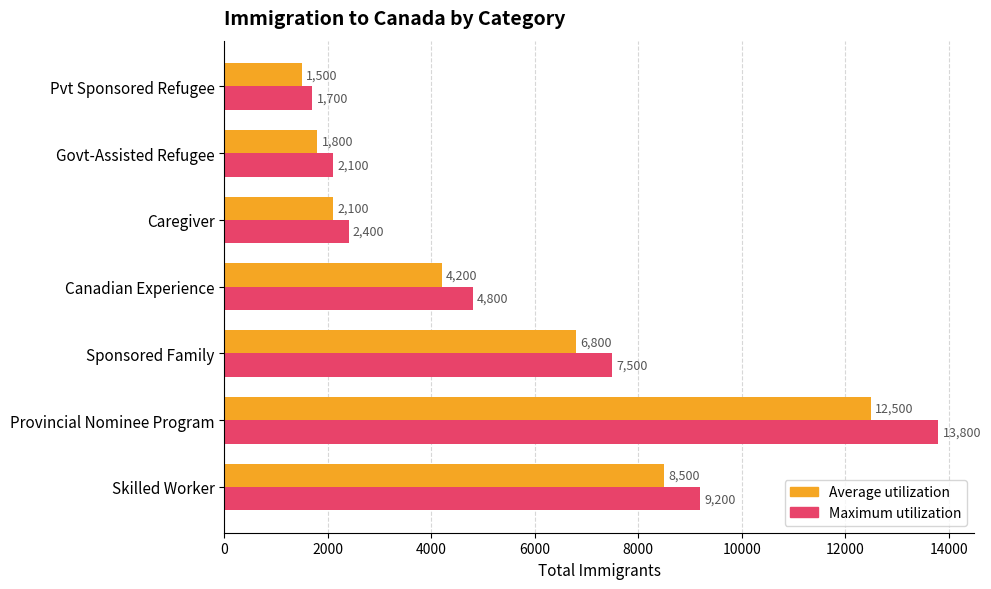

Is the value of Maximum utilization at Caregiver greater than the value of Average utilization at Canadian Experience?

No